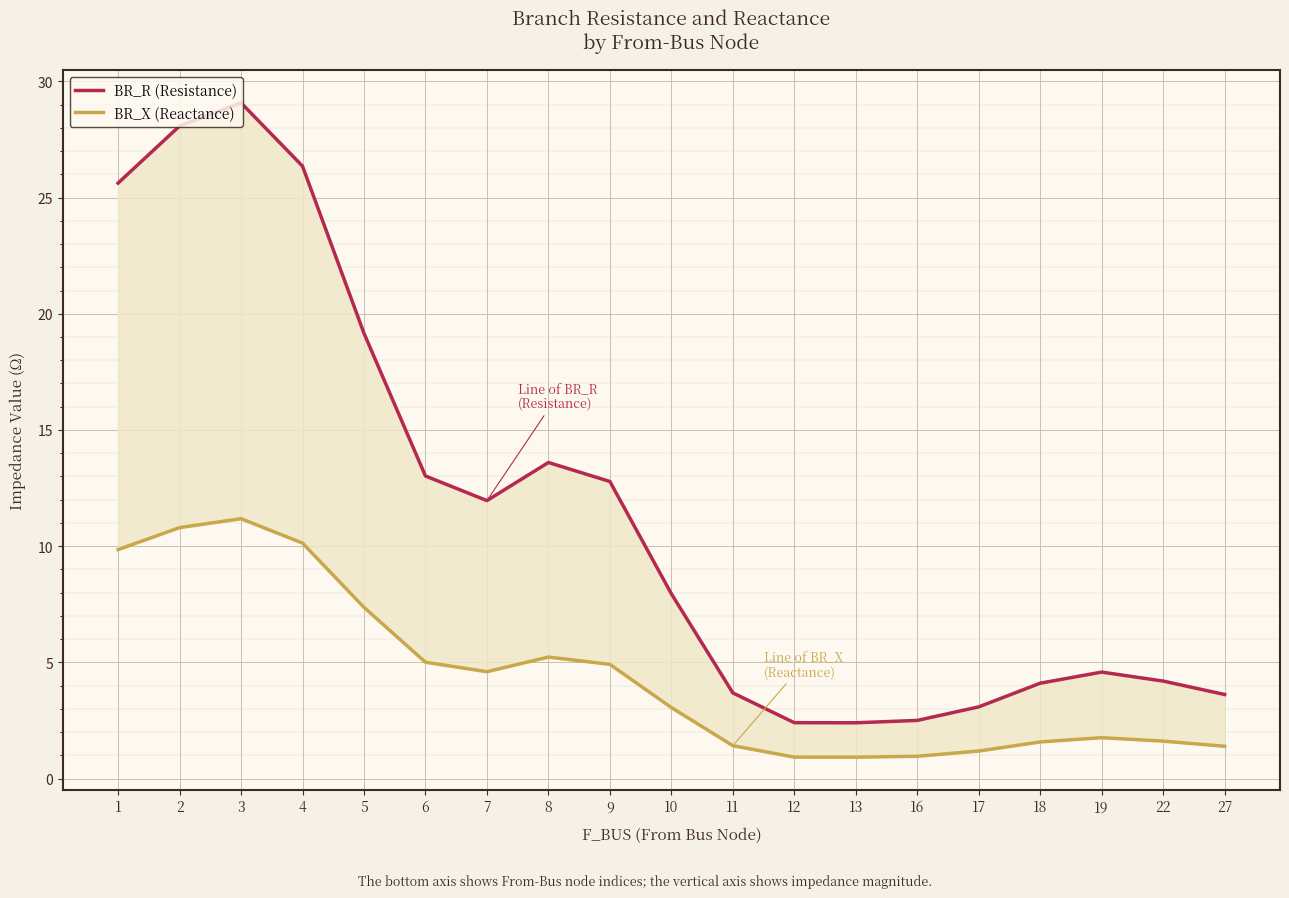

Which has a higher value, 6 or 1?

1